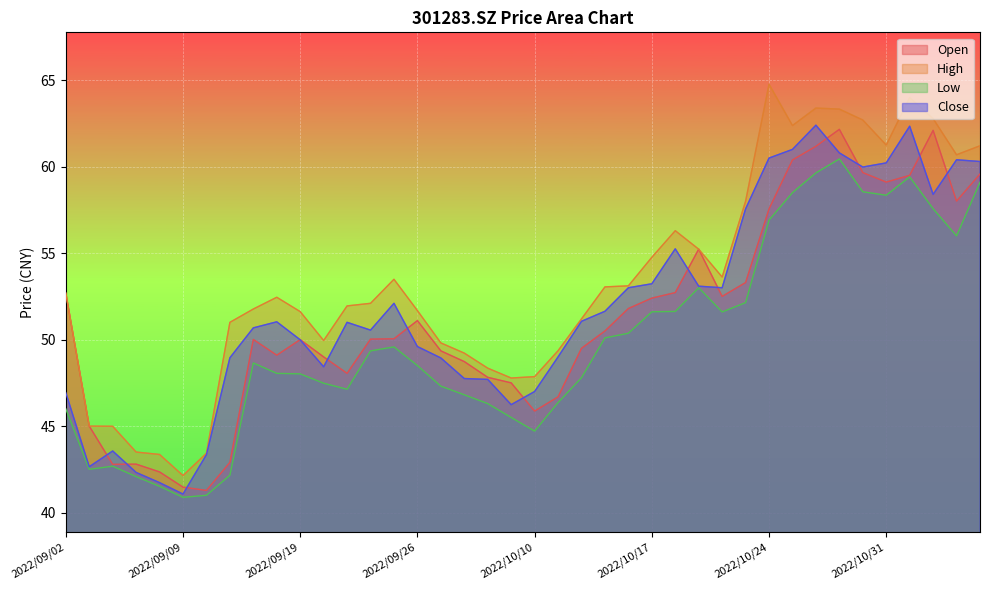

At which category is the sum across all series the highest?

2022/10/27